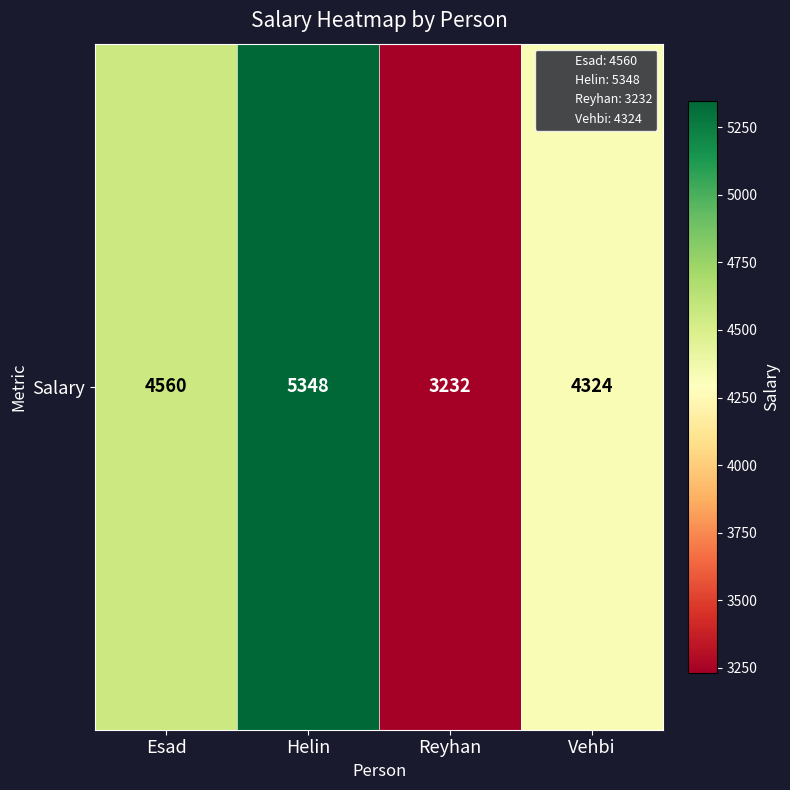

The value at Esad is 2096. True or false?

False